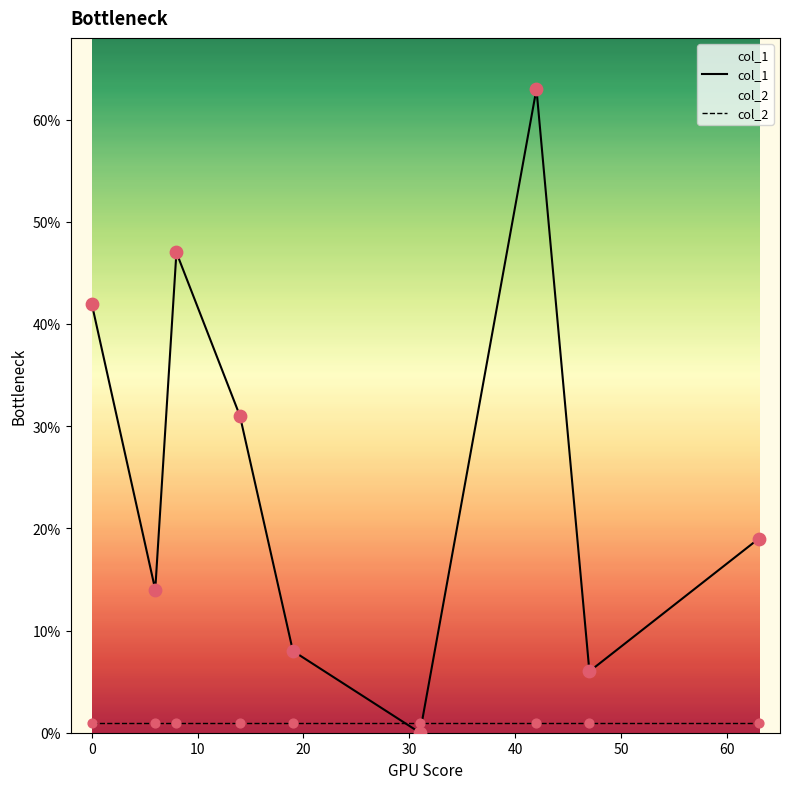

At how many categories does at least one series exceed 28?

4